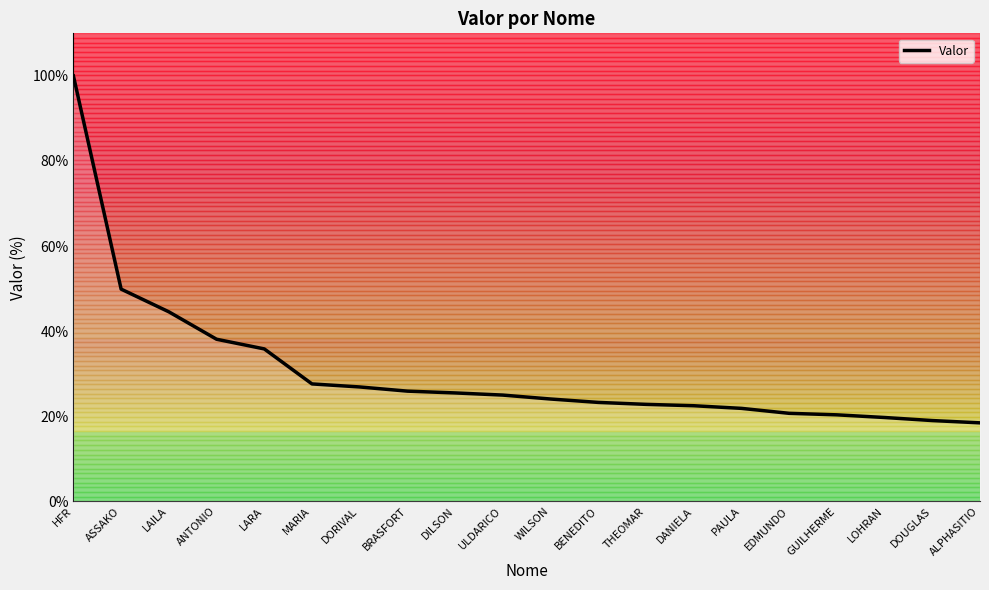

At which label does the data first exceed 24?

HFR